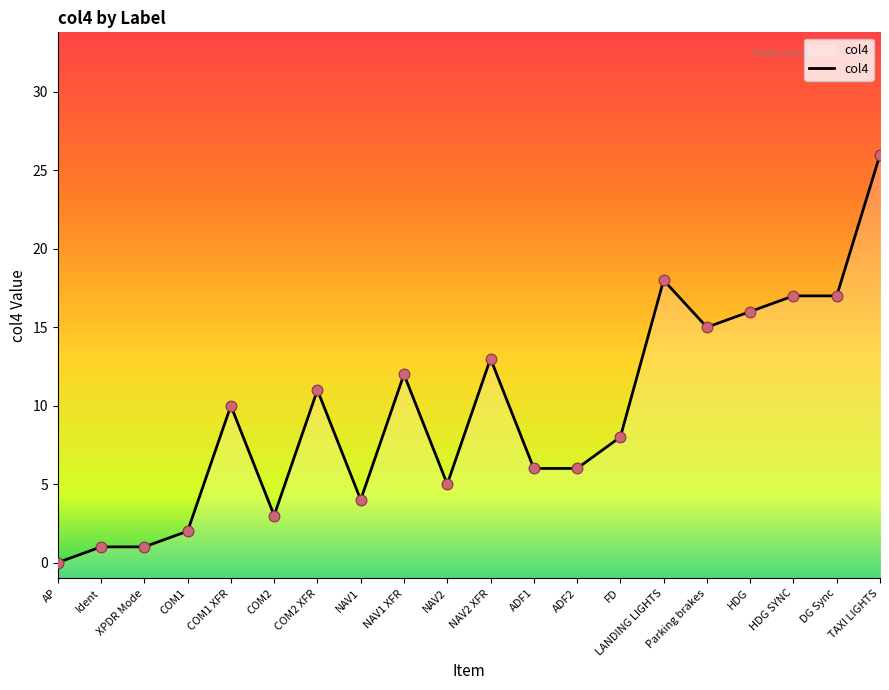

Between ADF1 and FD, which is larger?

FD